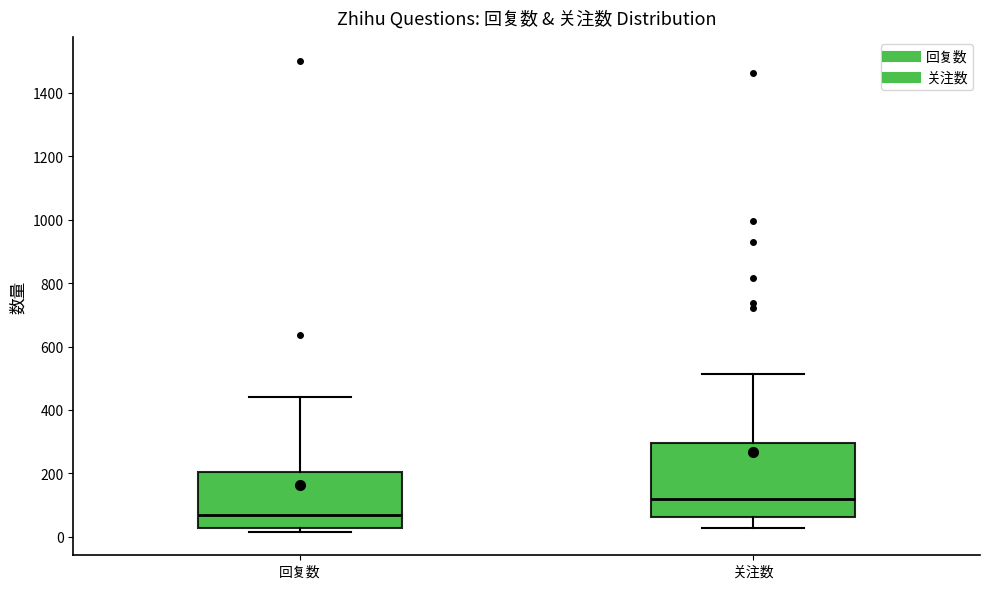

Reading left to right, read every box against the y-axis: the position of its median line, the range the box covers, and the ends of its whiskers. The values are not printed on the chart, so give them approximately, as read against the axis.

回复数: median 60, box 20 to 200, whiskers 20 (just below the box's lower edge) to 440
关注数: median 120, box 60 to 300, whiskers 20 to 520